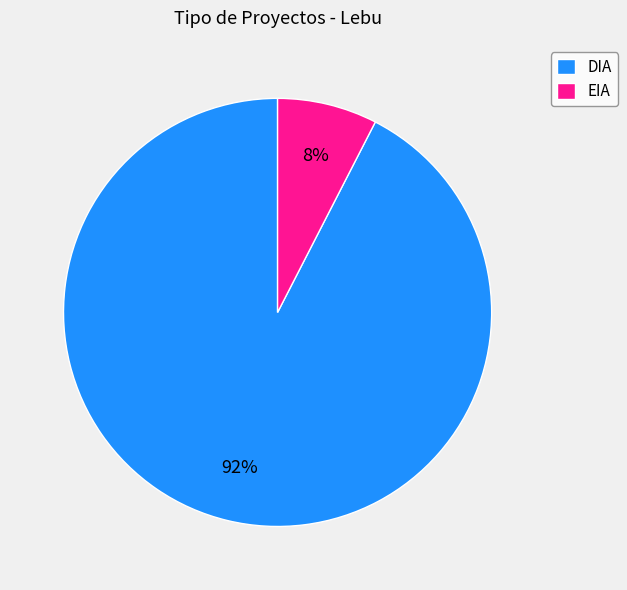

Between EIA and DIA, which is larger?

DIA